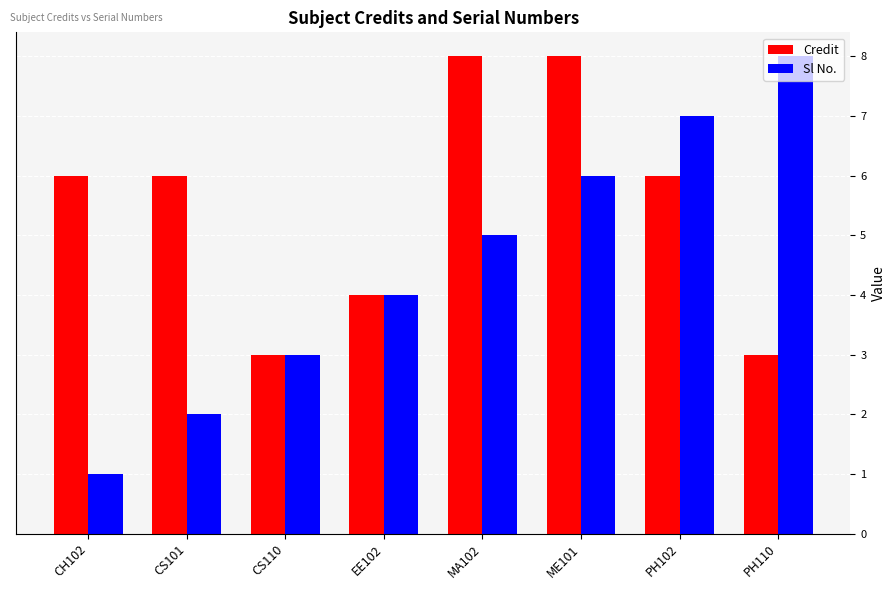

Rank the series at PH110 from lowest to highest value.

Credit, Sl No.